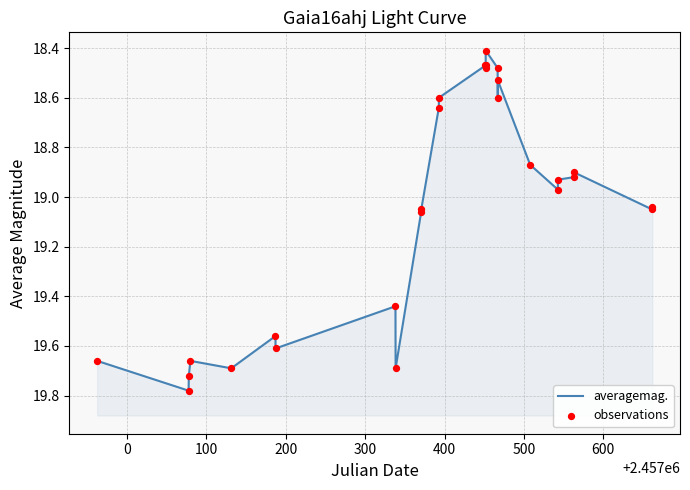

Which series has the widest spread of Y values?

averagemag.